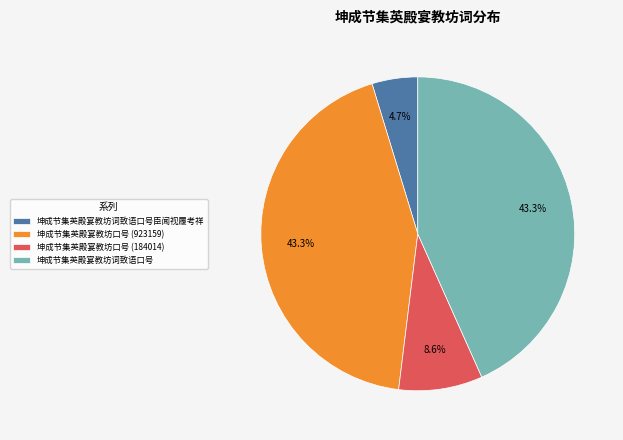

The 坤成节集英殿宴教坊口号 (923159) slice represents 43% of the pie. True or false?

True